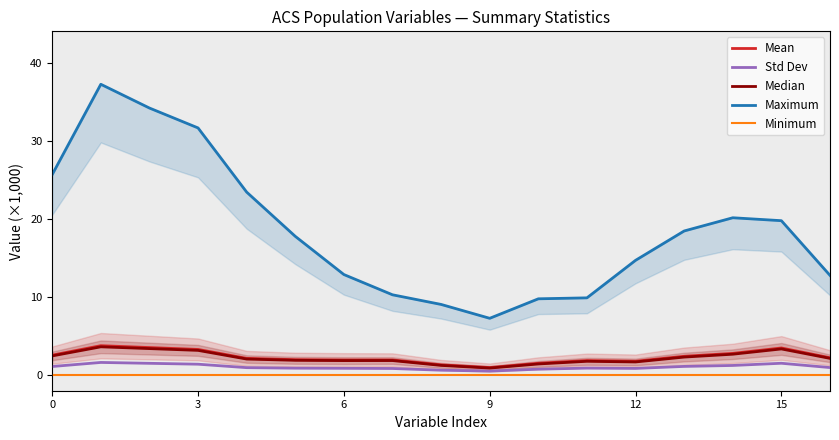

True or false: Std Dev and Maximum cross at least once.

False